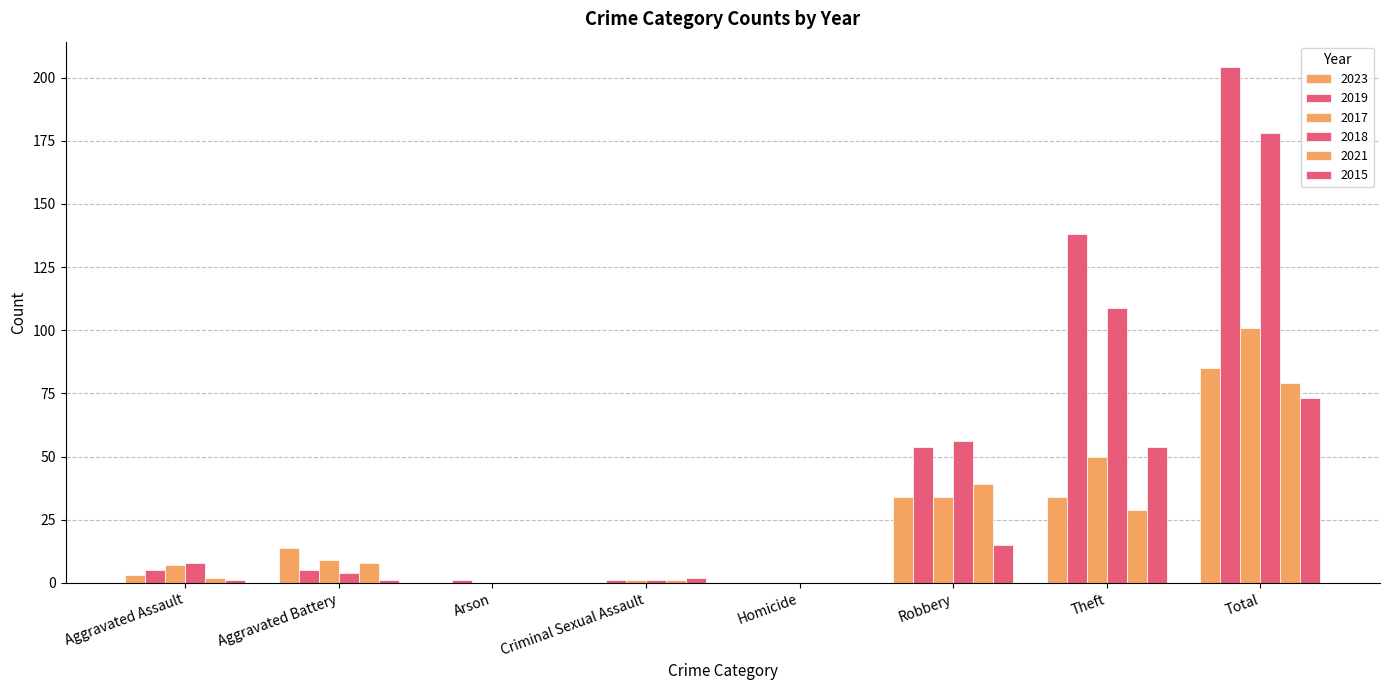

How many distinct data groups are displayed?

6